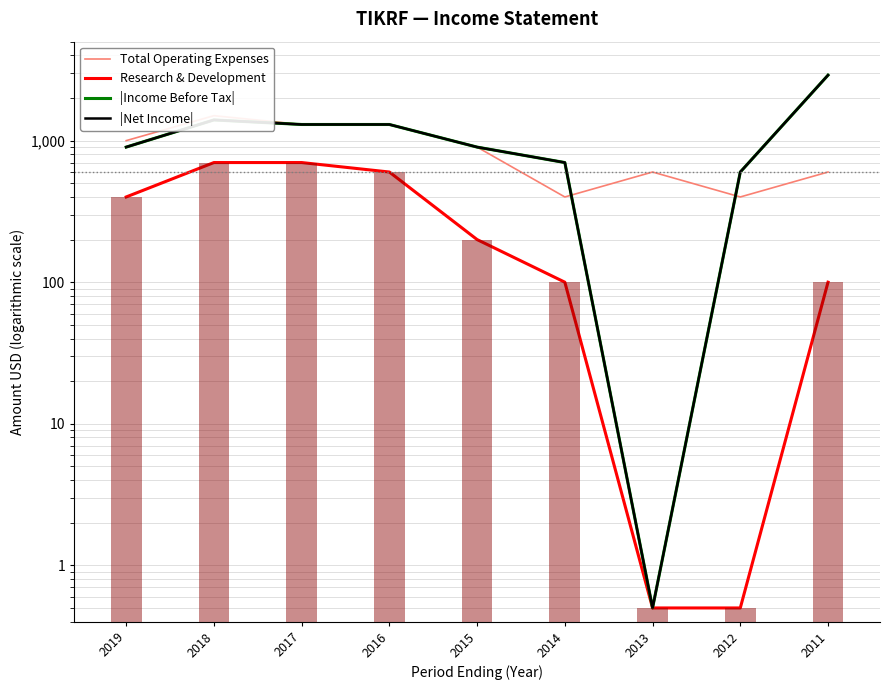

Reading right to left, list all the values displayed in this chart.

Total Operating Expenses: 2011=600.0	2012=400.0	2013=600.0	2014=400.0	2015=900.0	2016=1300.0	2017=1300.0	2018=1500.0	2019=1000.0
Research & Development: 2011=100.0	2012=0.5	2013=0.5	2014=100.0	2015=200.0	2016=600.0	2017=700.0	2018=700.0	2019=400.0
|Income Before Tax|: 2011=2900.0	2012=600.0	2013=0.5	2014=700.0	2015=900.0	2016=1300.0	2017=1300.0	2018=1400.0	2019=900.0
|Net Income|: 2011=2900.0	2012=600.0	2013=0.5	2014=700.0	2015=900.0	2016=1300.0	2017=1300.0	2018=1400.0	2019=900.0